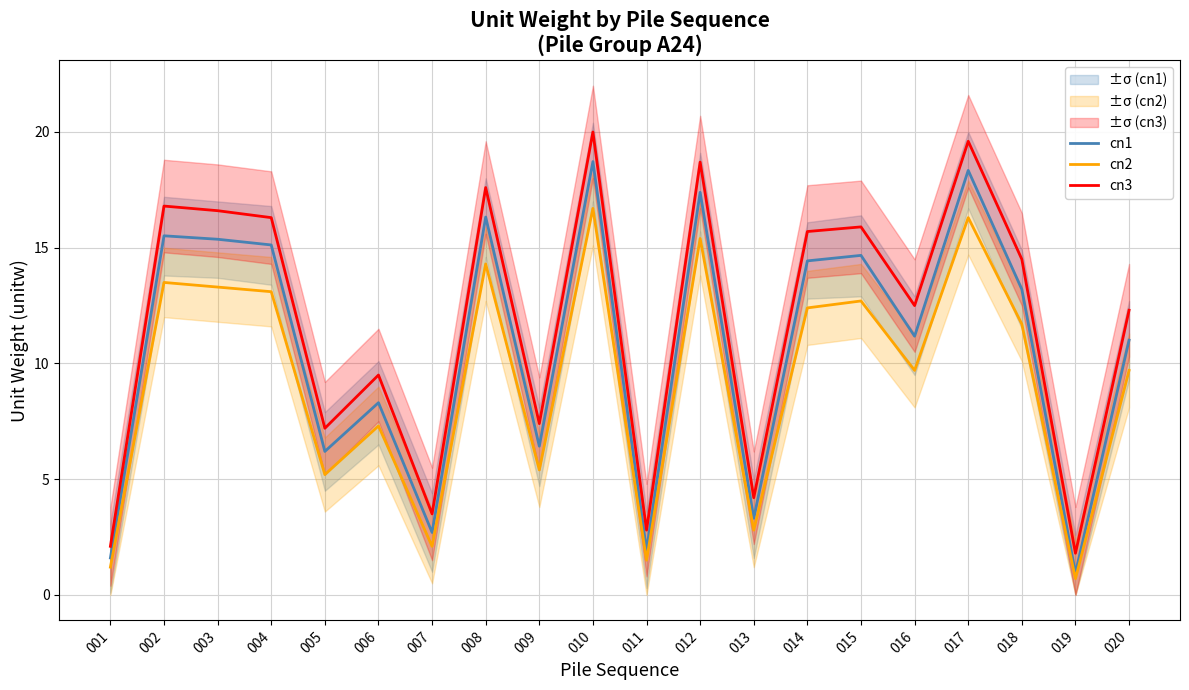

What is the sum of all cn1 values?

212.7